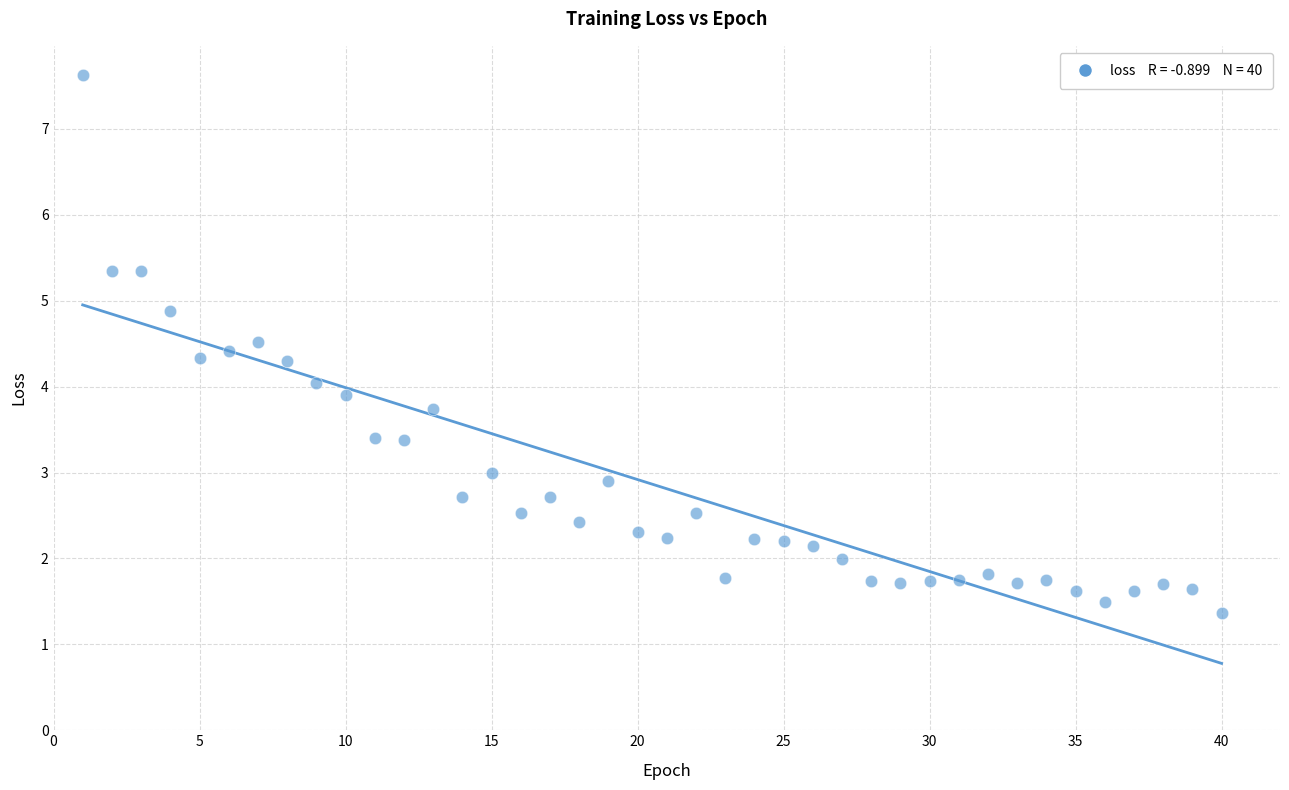

What is the range of Y values (max minus min)?

6.3